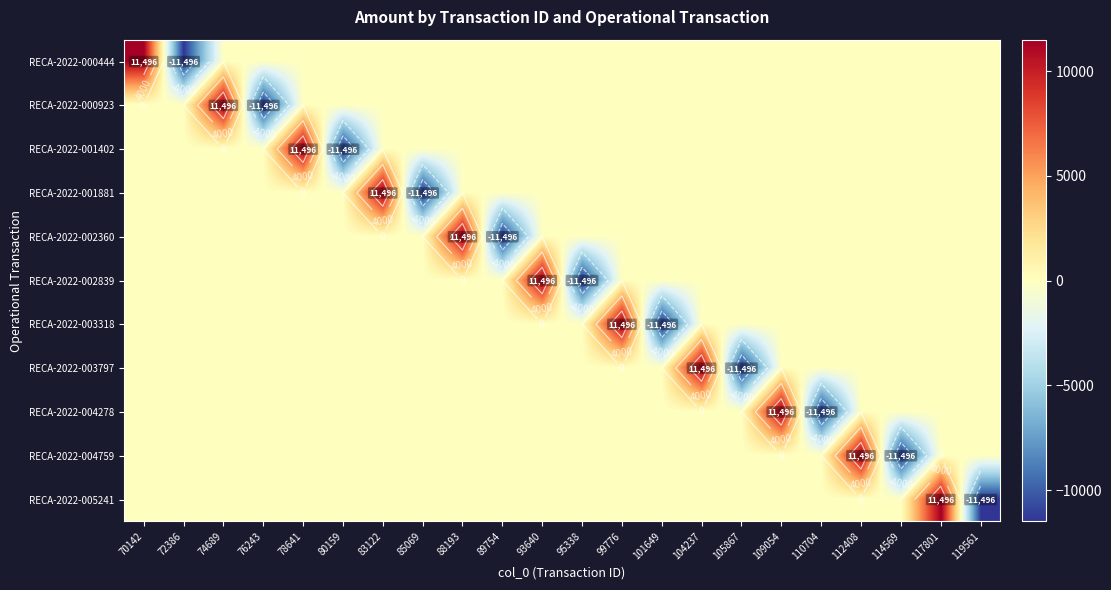

List the series in order of their peak value, lowest first.

RECA-2022-000444, RECA-2022-000923, RECA-2022-001402, RECA-2022-001881, RECA-2022-002360, RECA-2022-002839, RECA-2022-003318, RECA-2022-003797, RECA-2022-004278, RECA-2022-004759, RECA-2022-005241